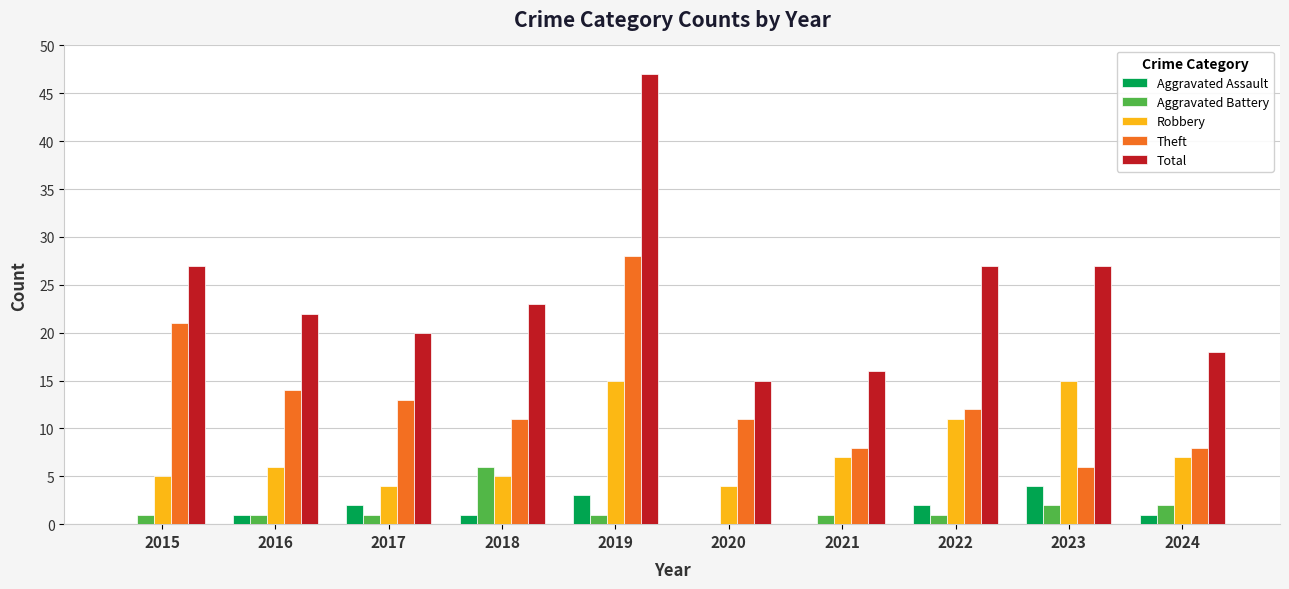

The Robbery series shows 7 at 2024. True or false?

True